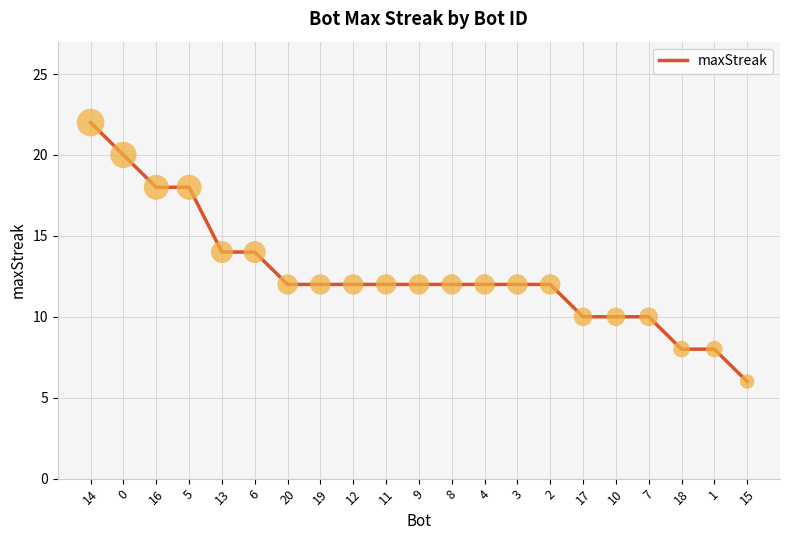

What is the ratio of the value at 15 to the value at 7?

0.6